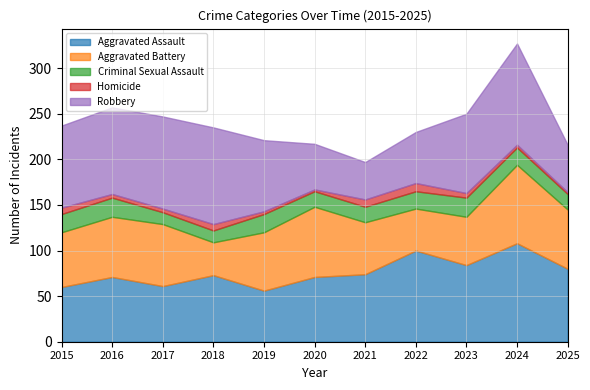

Is the value of Criminal Sexual Assault at 2024 greater than the value of Homicide at 2015?

Yes